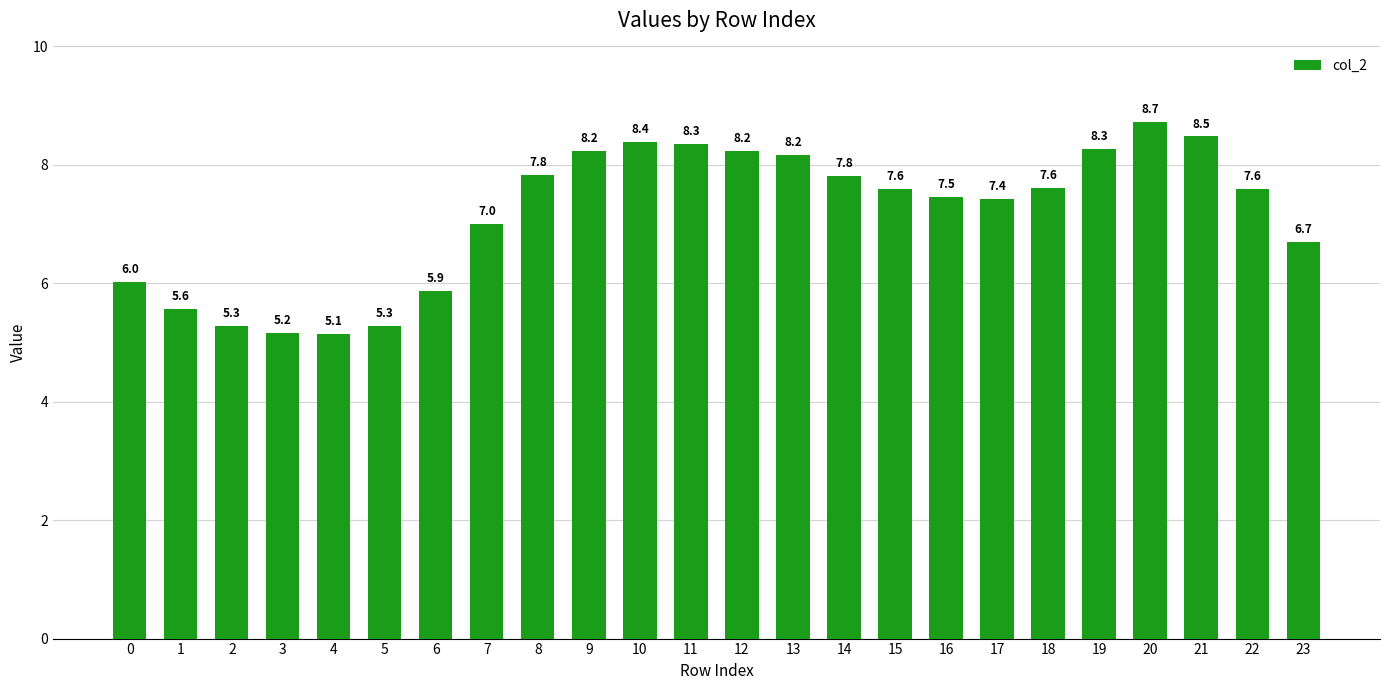

Read the value at 12.

8.2